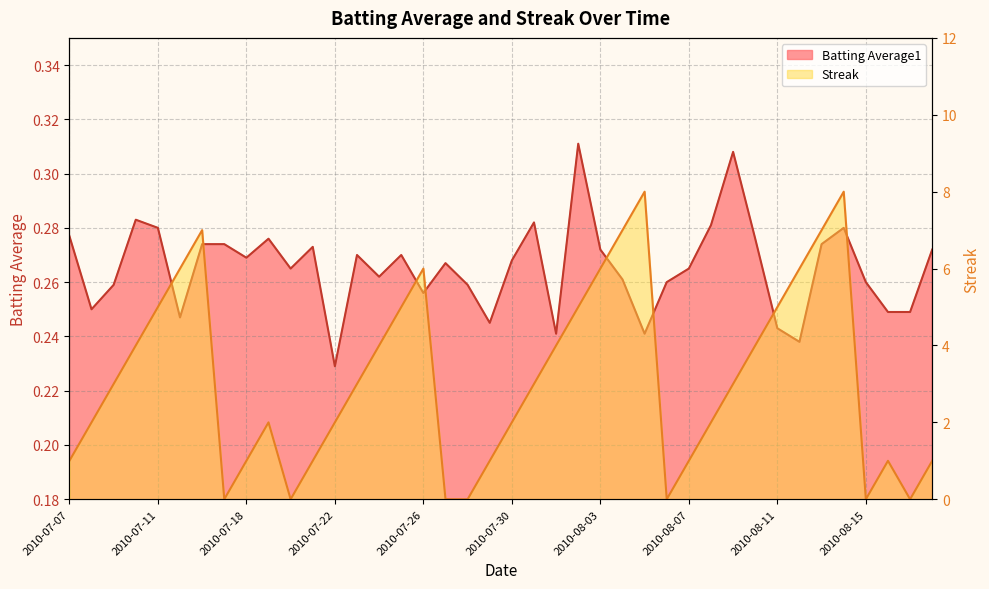

What are all the series names shown in the legend?

Batting Average1, Streak